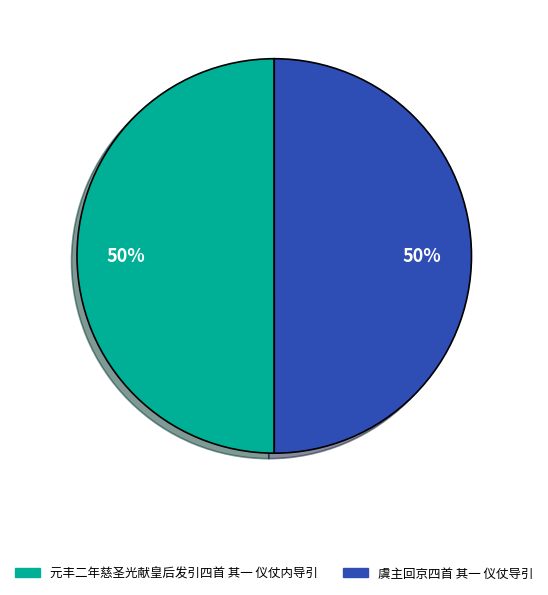

How many segments does this pie chart have?

2